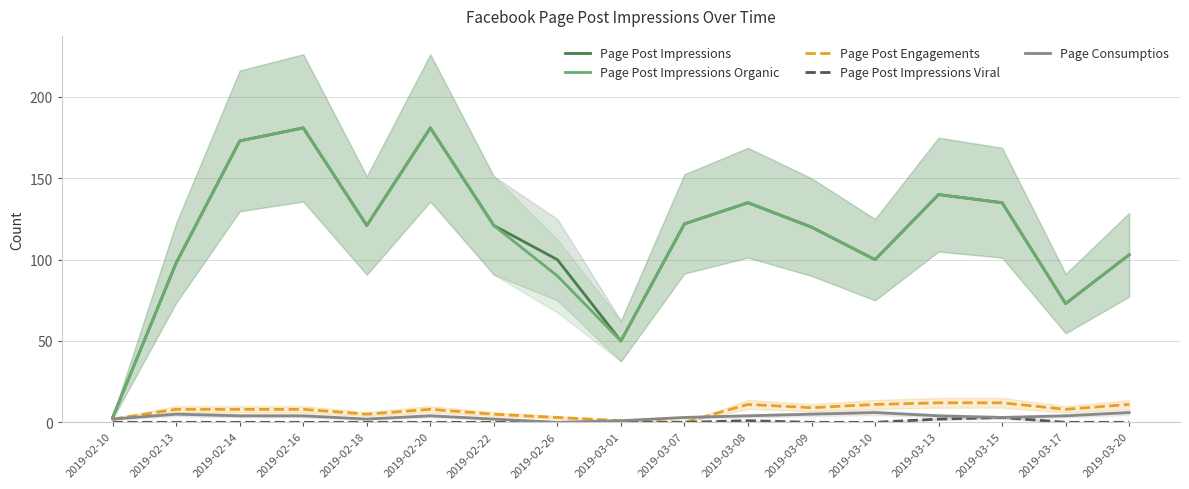

The Page Consumptios series shows 3 at 2019-02-22. True or false?

False